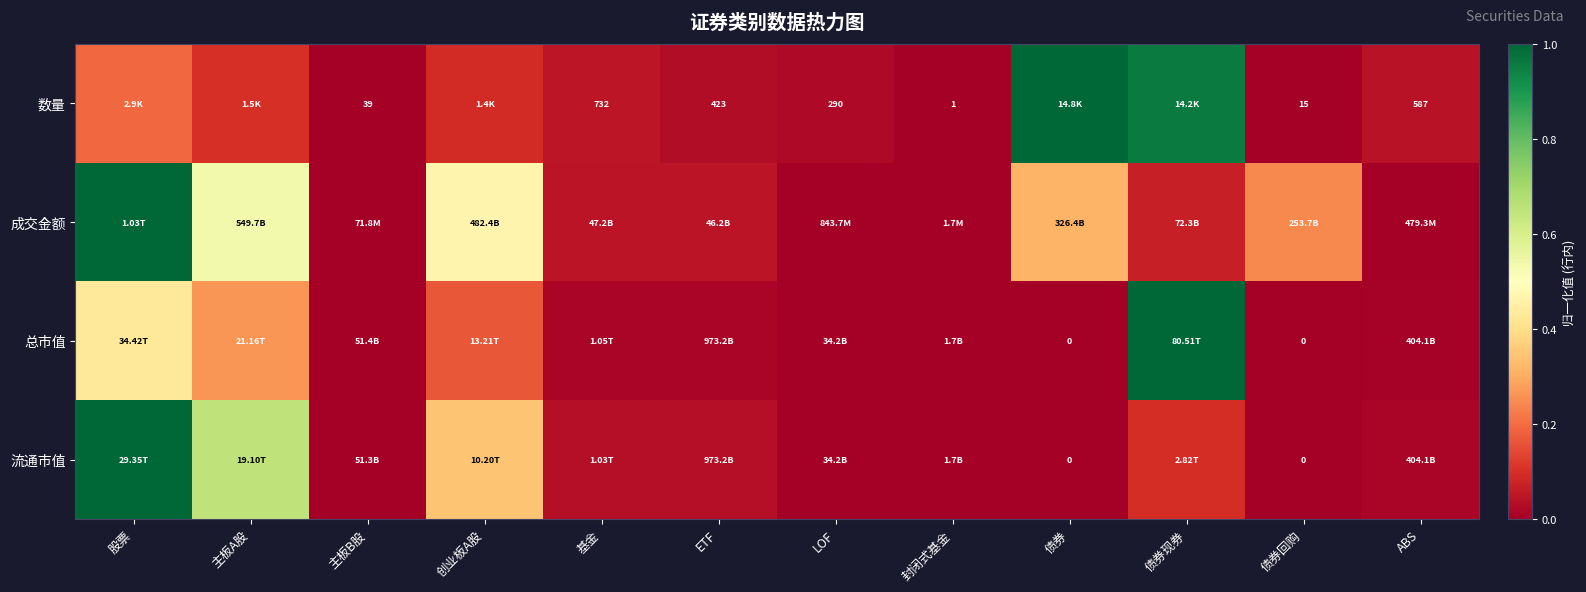

At which category is the sum across all series the highest?

股票